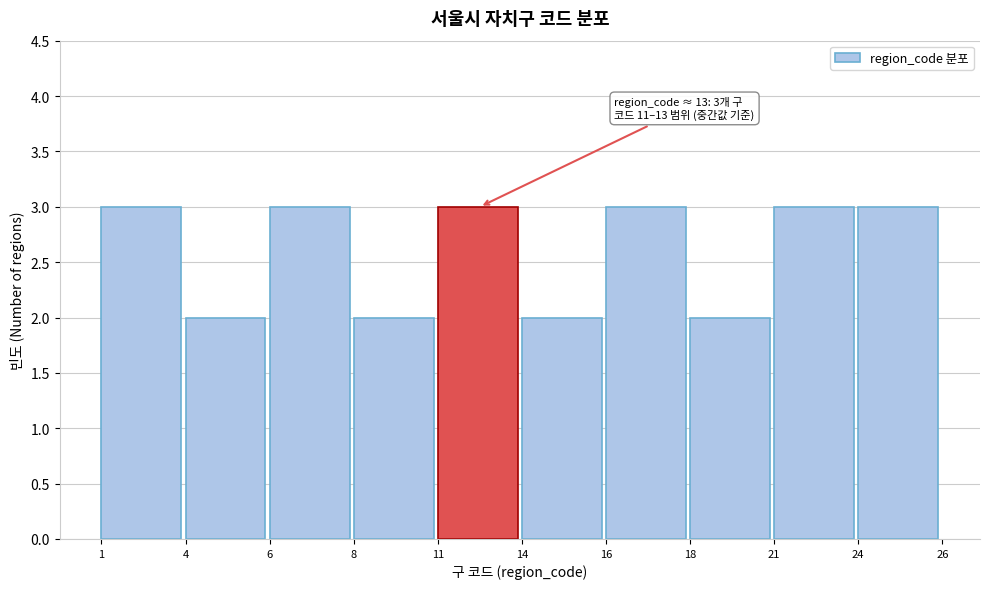

Reading left to right, extract all data points from this chart.

1=3	4=2	6=3	8=2	11=3	14=2	16=3	18=2	21=3	24=3